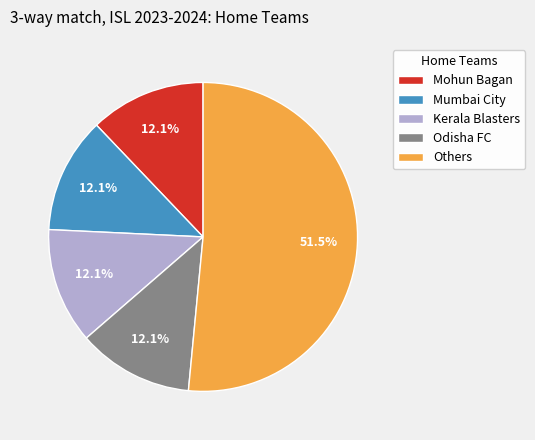

What is the total percentage of Mohun Bagan and Kerala Blasters?

24.2%